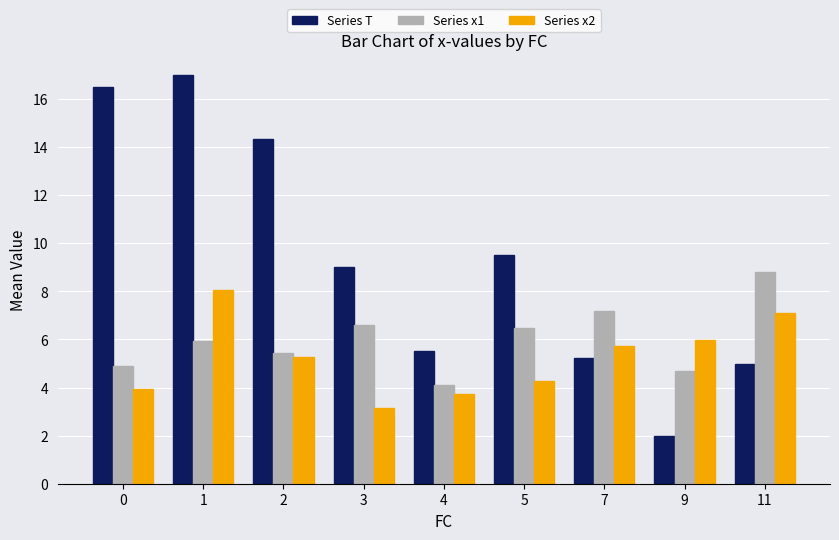

Does the chart contain stacked bars?

No